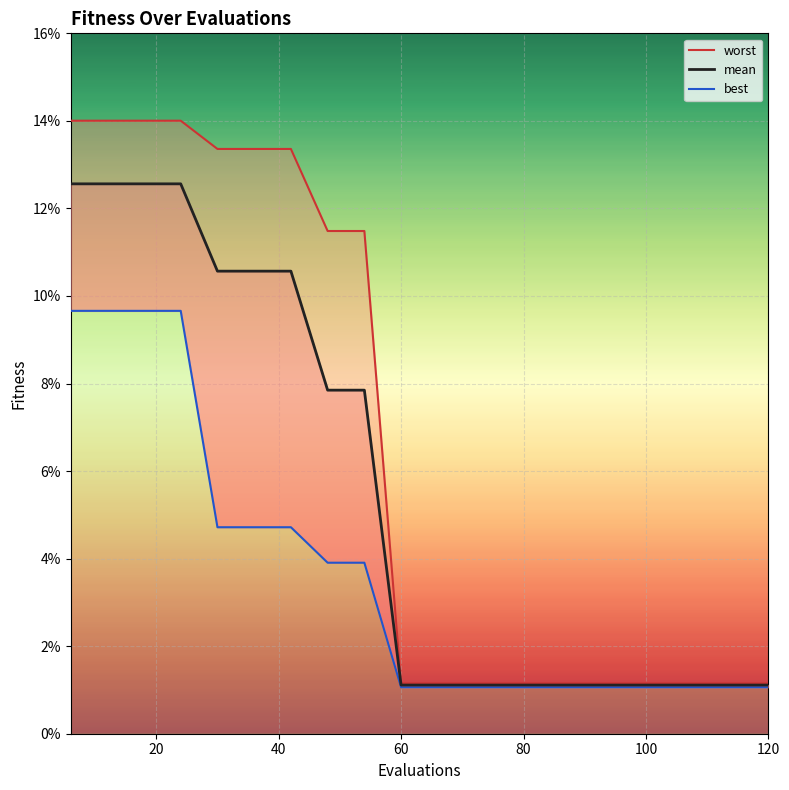

Reading left to right, list all the values displayed in this chart.

worst: 0.1	0.1	0.1	0.1	0.1	0.1	0.1	0.1	0.1	0.0	0.0	0.0	0.0	0.0	0.0	0.0	0.0	0.0	0.0	0.0
mean: 0.1	0.1	0.1	0.1	0.1	0.1	0.1	0.1	0.1	0.0	0.0	0.0	0.0	0.0	0.0	0.0	0.0	0.0	0.0	0.0
best: 0.1	0.1	0.1	0.1	0.0	0.0	0.0	0.0	0.0	0.0	0.0	0.0	0.0	0.0	0.0	0.0	0.0	0.0	0.0	0.0